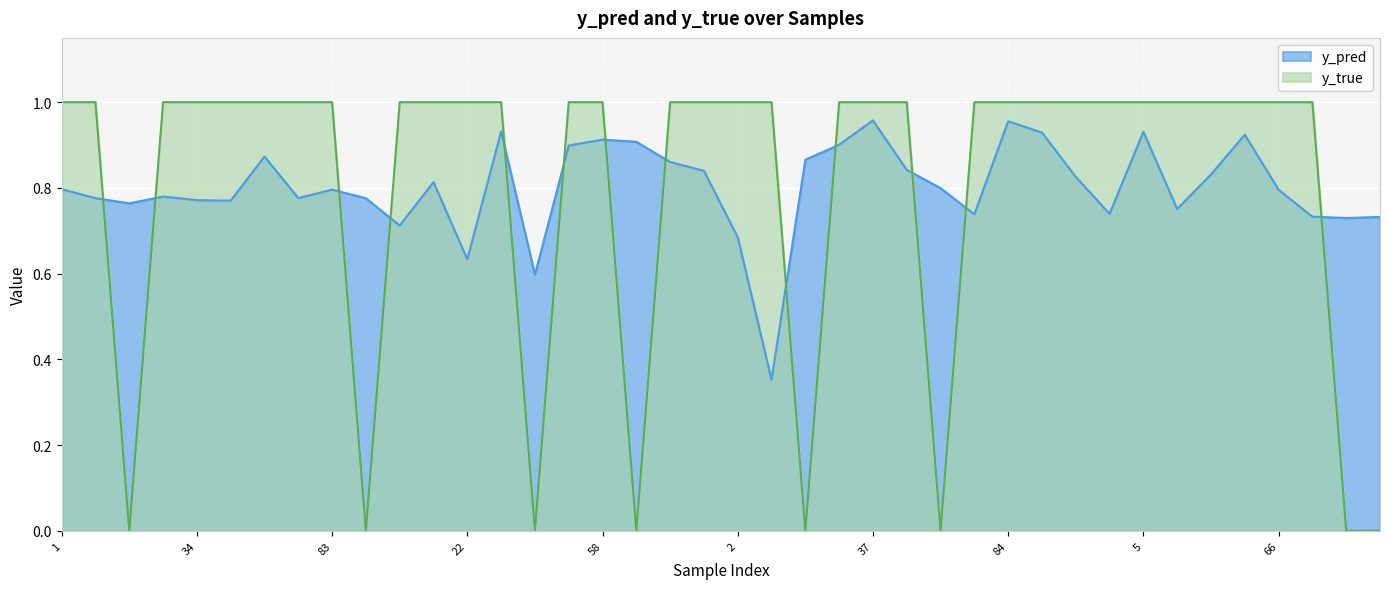

What is the difference between the maximum and minimum values in the y_true series?

1.0